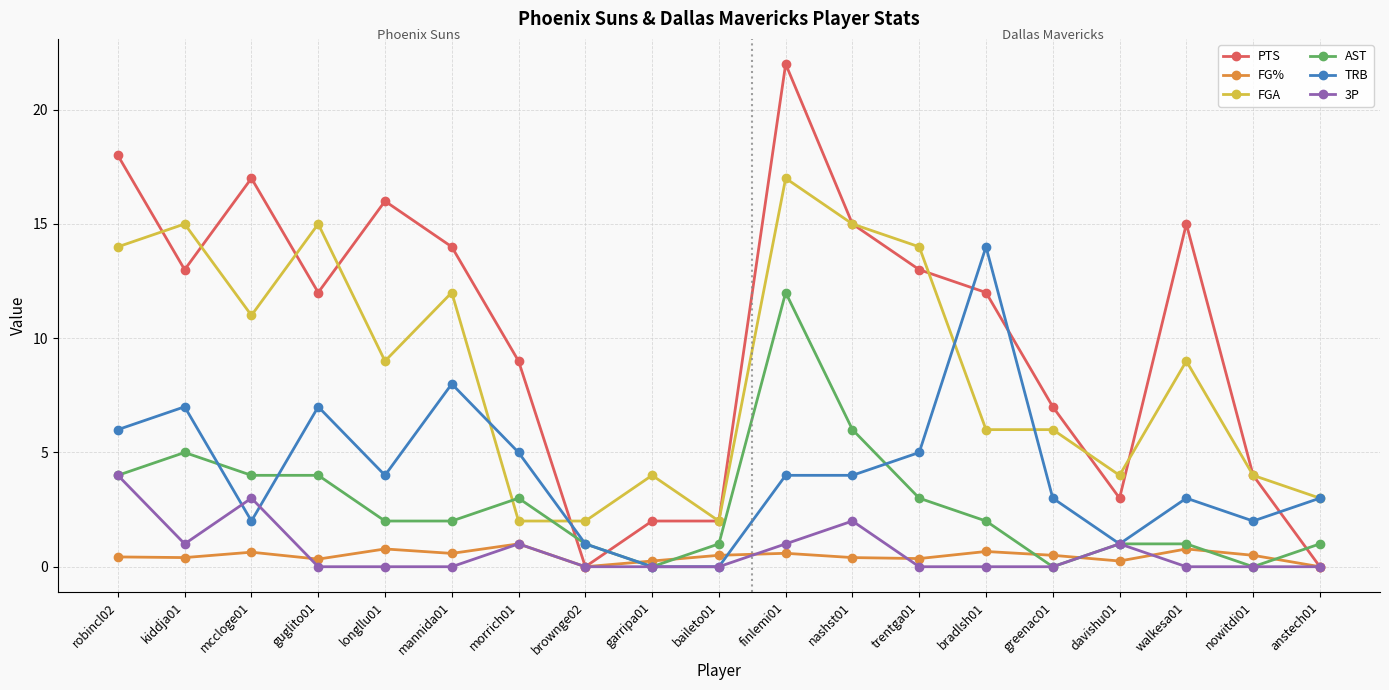

What position from the right is mccloge01?

17